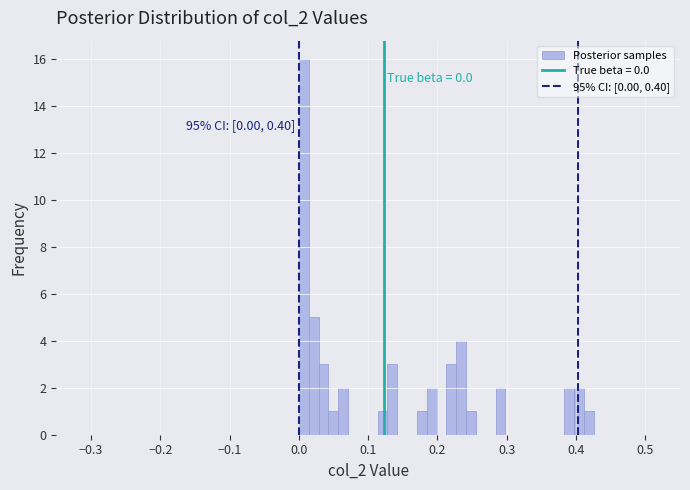

Around what value on the x-axis is the tallest bar? Give the approximate position of its centre, as read against the axis.

0.01